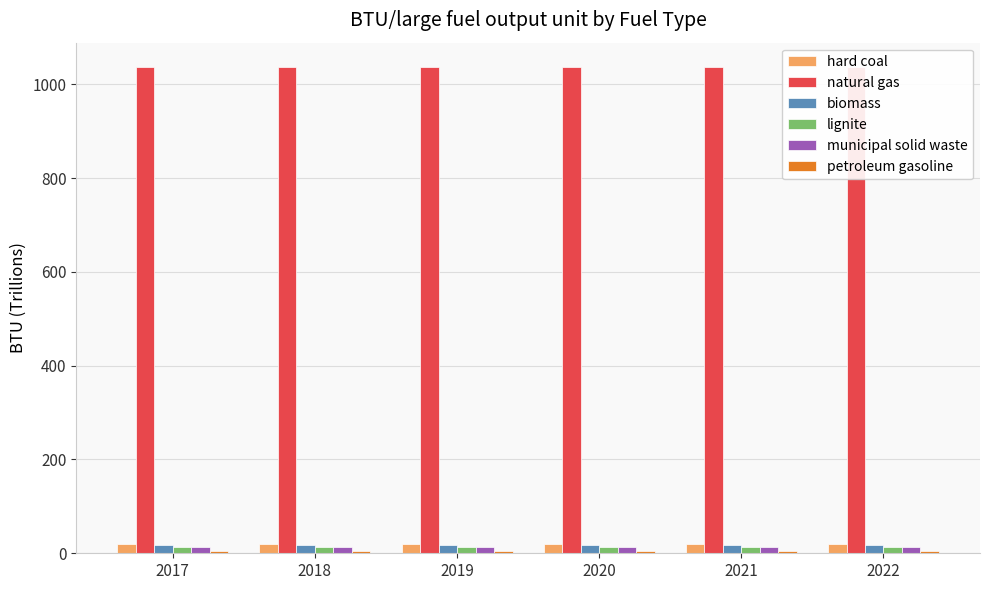

Does the chart contain any negative values?

No